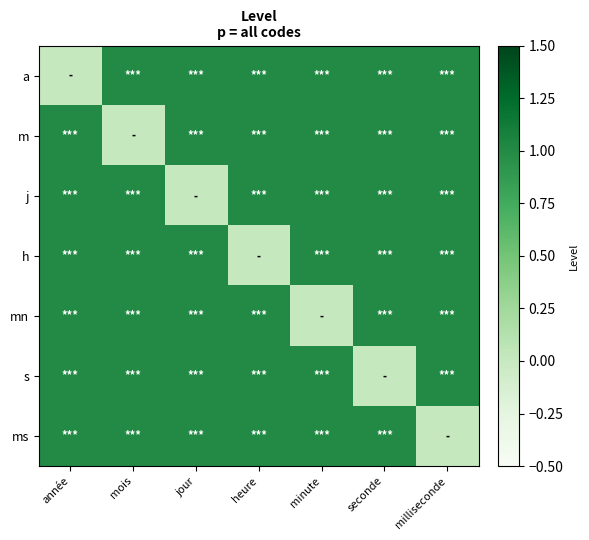

How many data points does each series have?

7